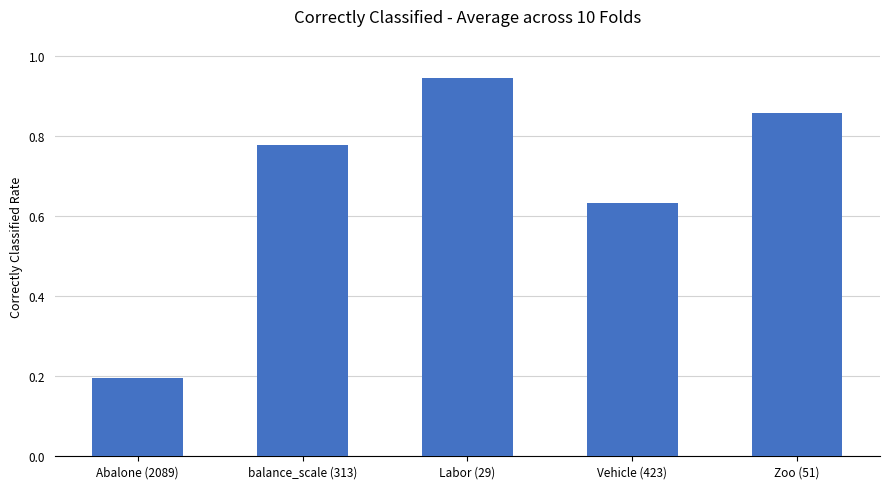

Which category has the highest value across all series?

Labor (29)